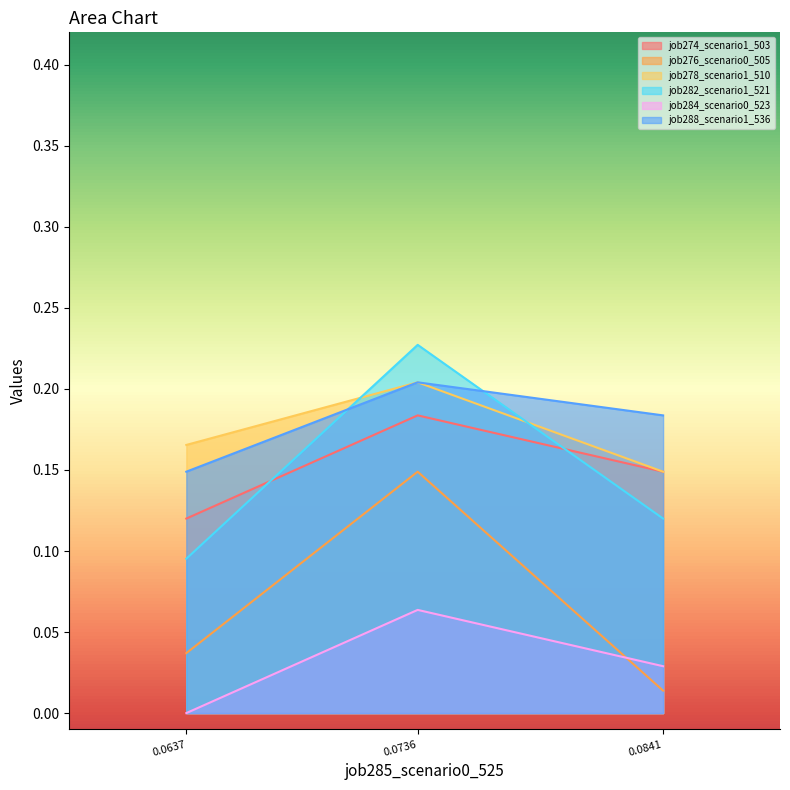

Is it true that job288_scenario1_536 equals 0.1 at 0.0736?

False